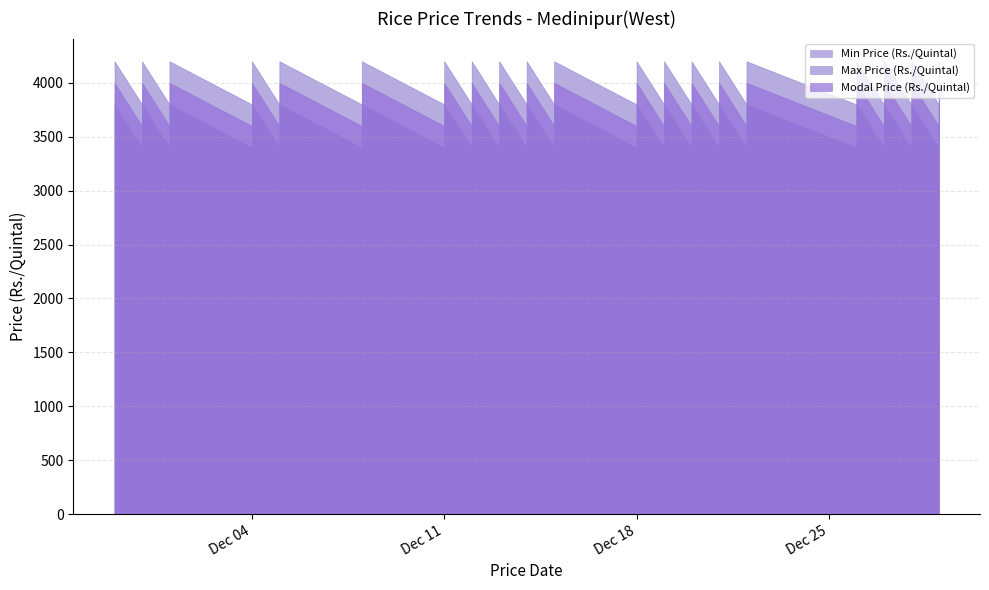

Which has a higher value, 2023-11-29 or 2023-12-28?

2023-11-29